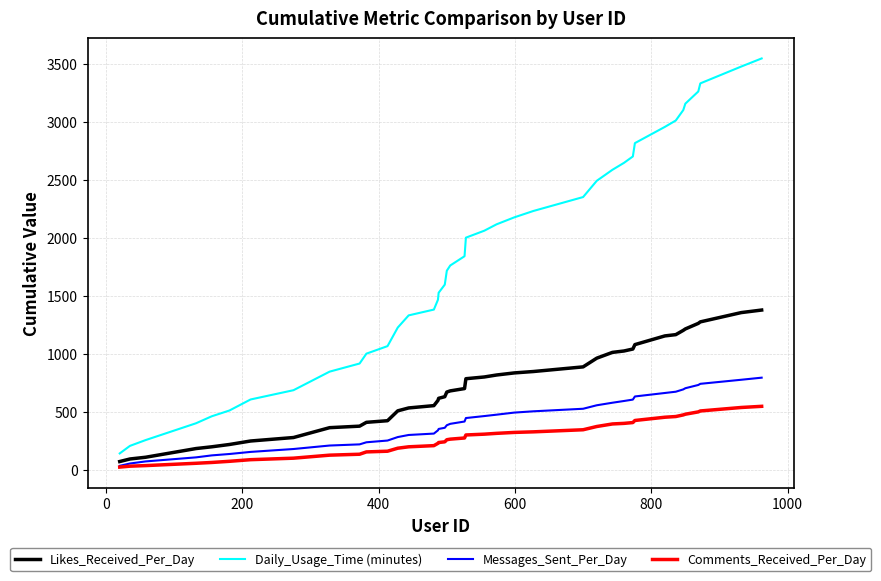

What is the sum of all Messages_Sent_Per_Day values?

16525